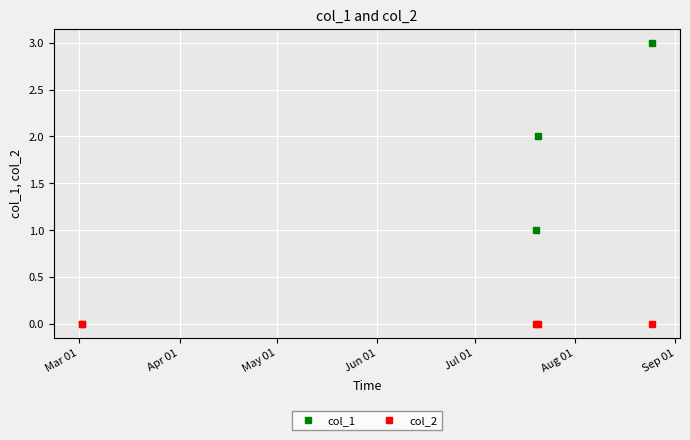

True or false: col_2 has more than 1 interior local peaks.

False